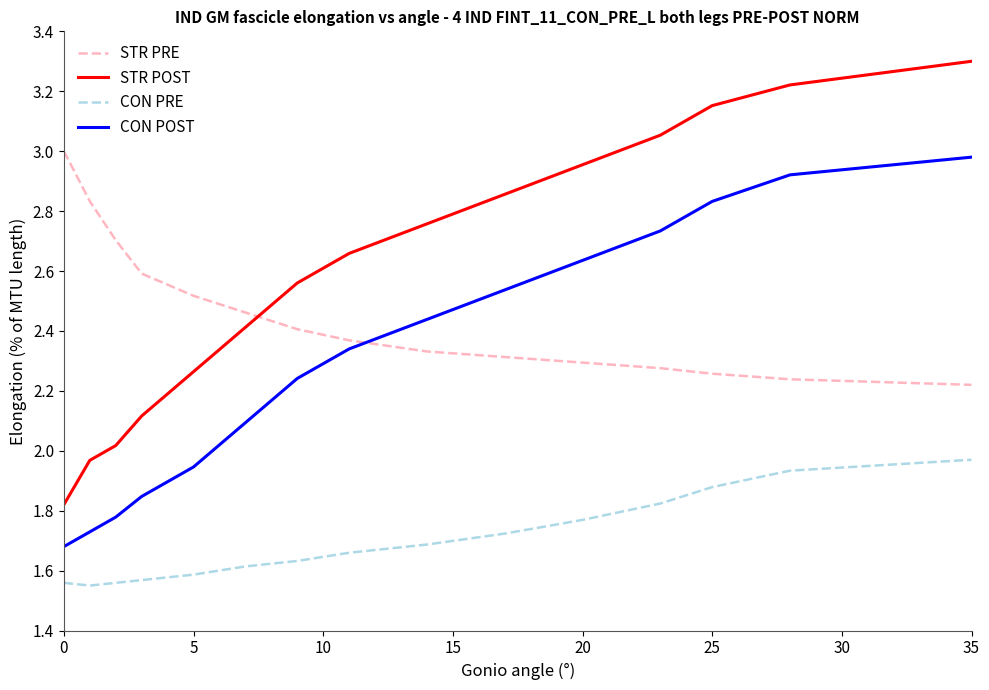

True or false: STR PRE and CON PRE intersect in this chart.

False